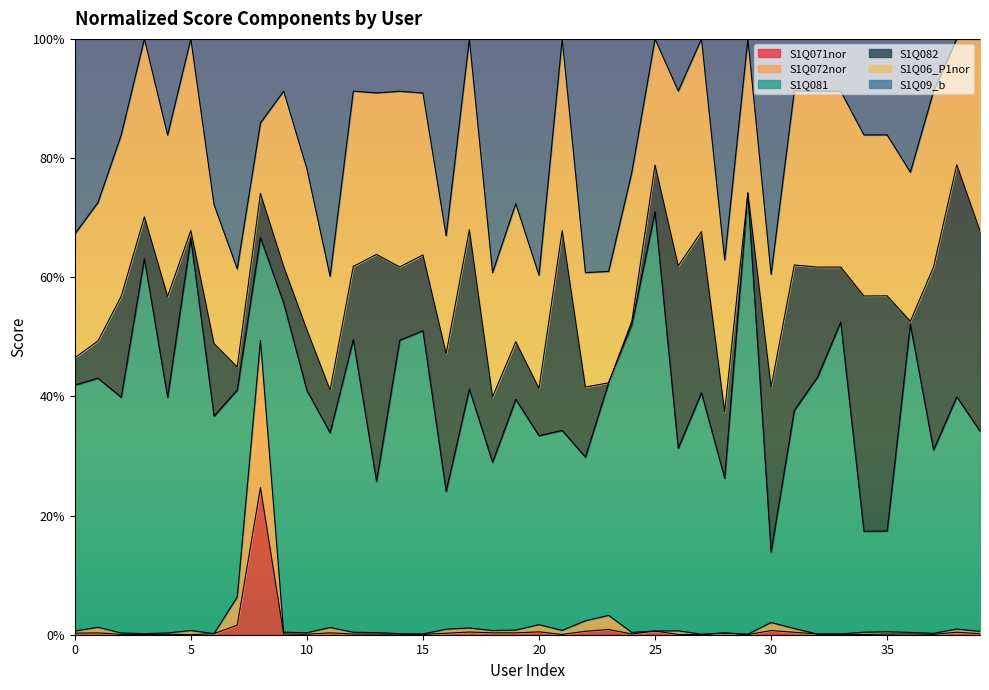

What are all the series names shown in the legend?

S1Q071nor, S1Q072nor, S1Q081, S1Q082, S1Q06_P1nor, S1Q09_b